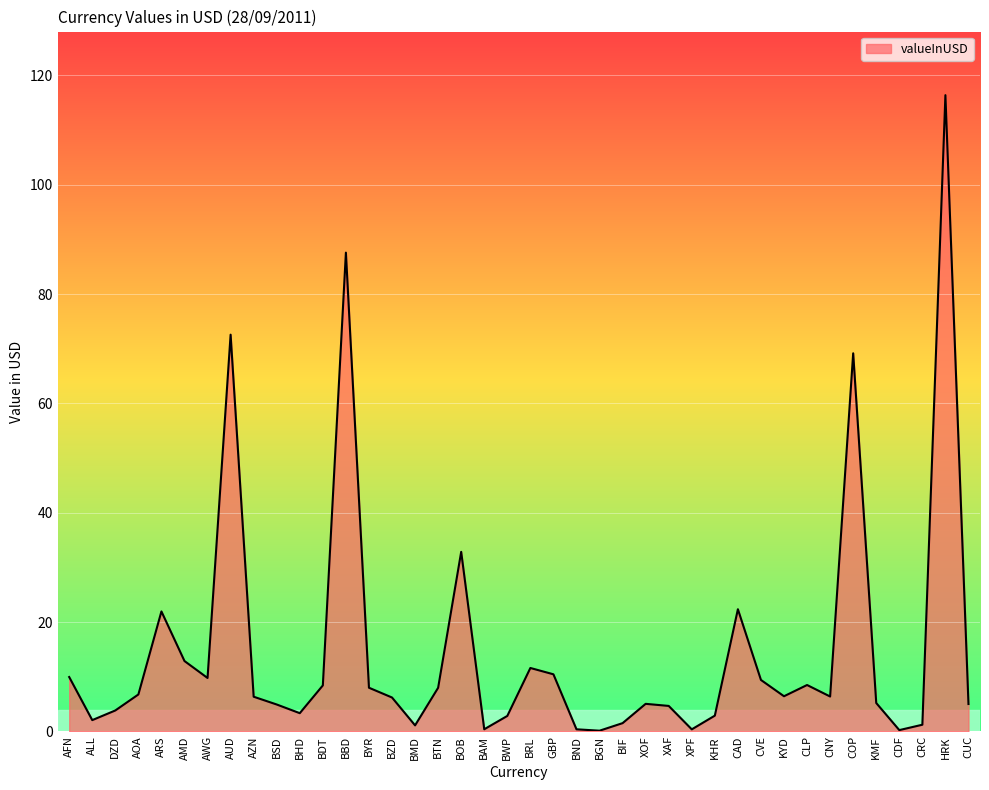

How many interior local valleys (lower than both neighbors) does the data have?

10